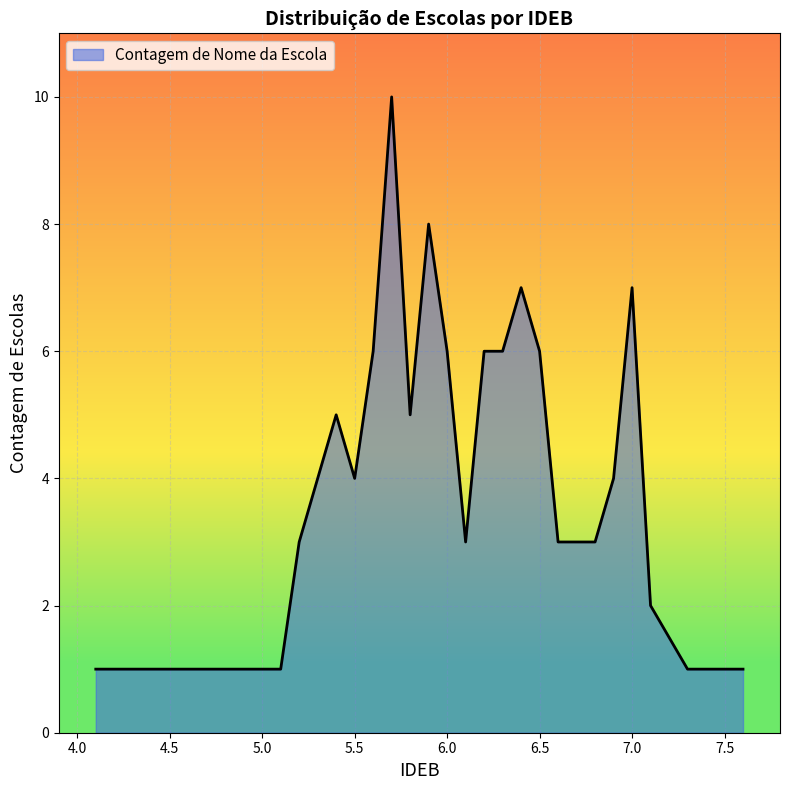

What is the maximum value shown in the chart?

10